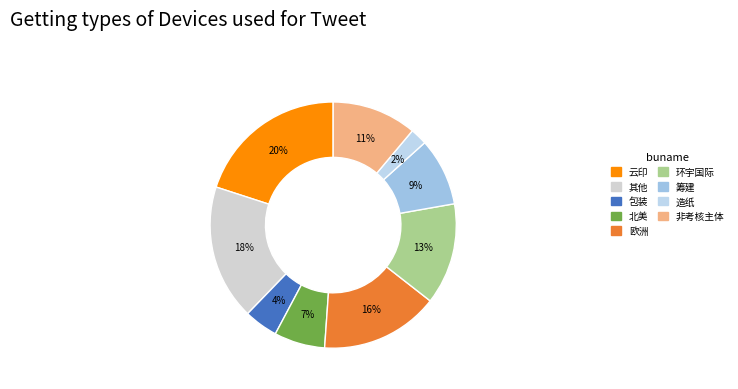

Which slice is the smallest?

造纸